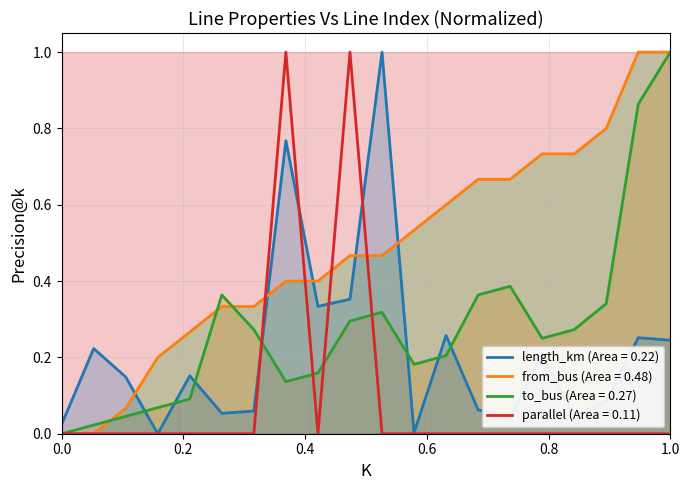

What is the maximum value for length_km (Area = 0.22)?

1.0